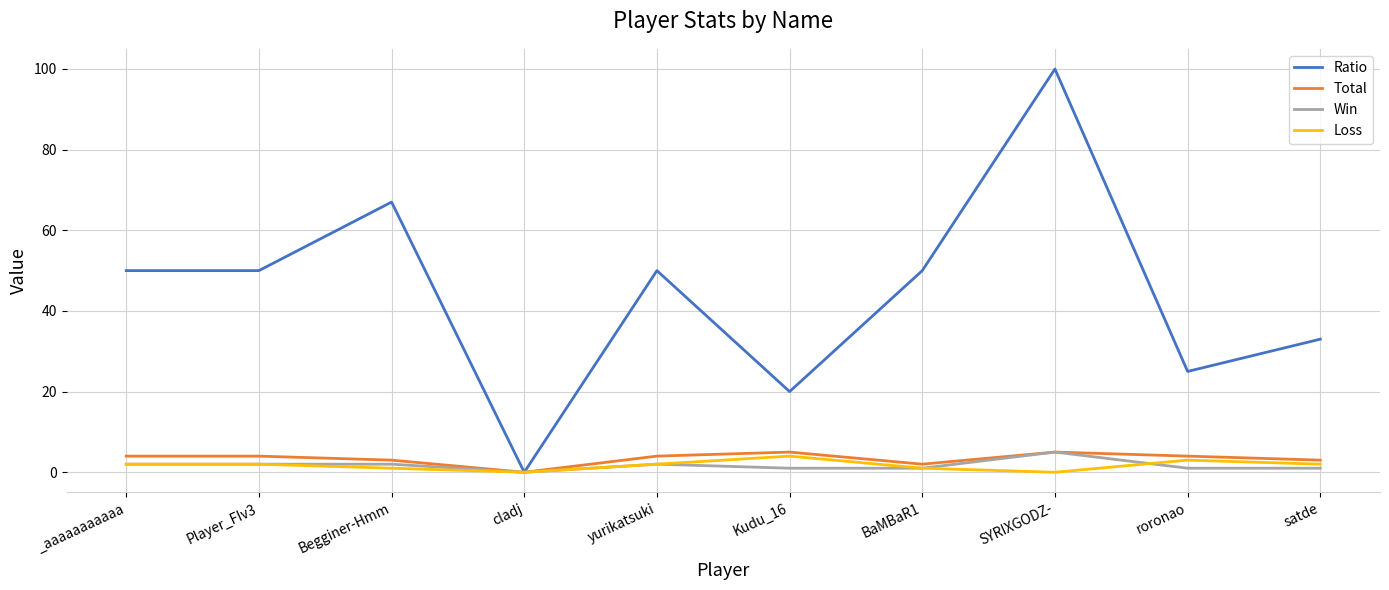

Reading right to left, transcribe all the data shown in this chart.

Ratio: 33	25	100	50	20	50	0	67	50	50
Total: 3	4	5	2	5	4	0	3	4	4
Win: 1	1	5	1	1	2	0	2	2	2
Loss: 2	3	0	1	4	2	0	1	2	2